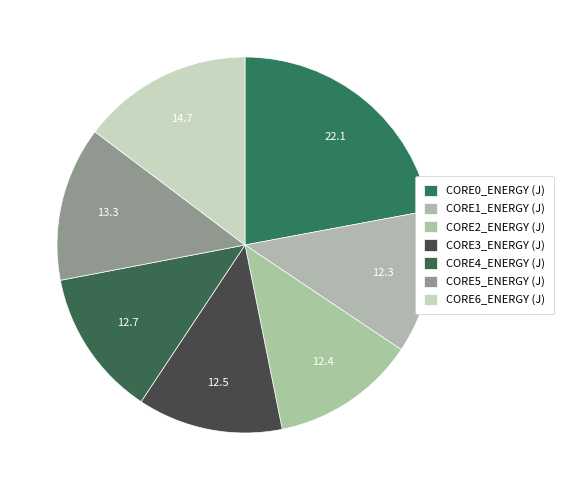

Rank the categories by value from lowest to highest.

CORE1_ENERGY (J), CORE2_ENERGY (J), CORE3_ENERGY (J), CORE4_ENERGY (J), CORE5_ENERGY (J), CORE6_ENERGY (J), CORE0_ENERGY (J)